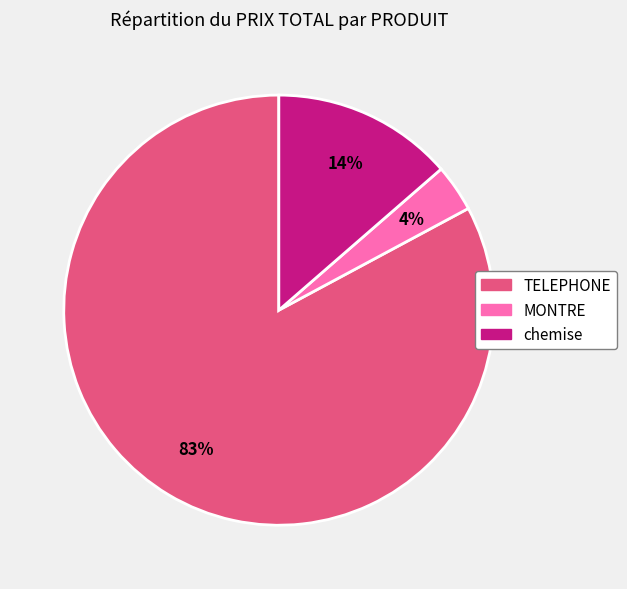

Which has a higher value, chemise or MONTRE?

chemise